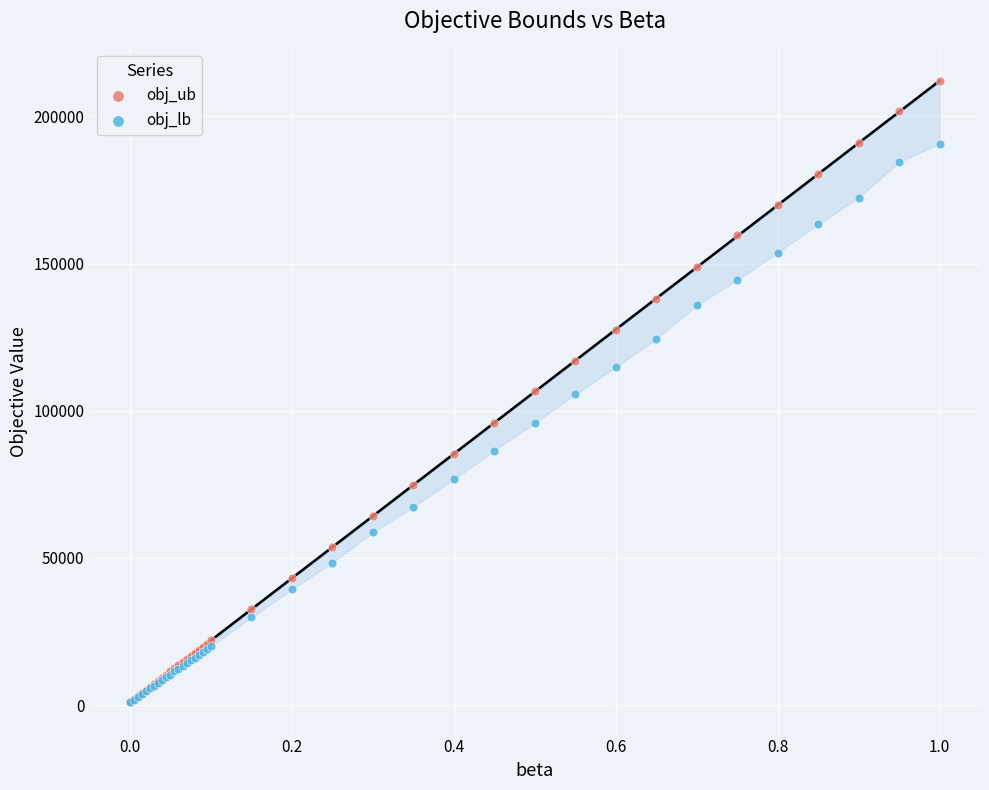

Which series reaches the maximum Y coordinate?

obj_ub